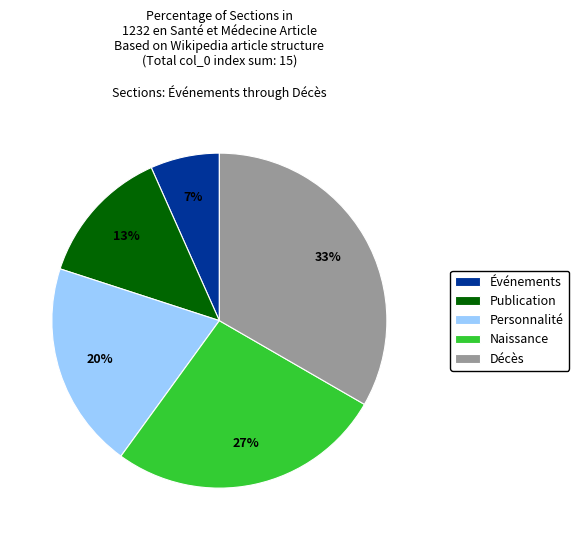

Is the sum of Événements and Décès greater than half?

No